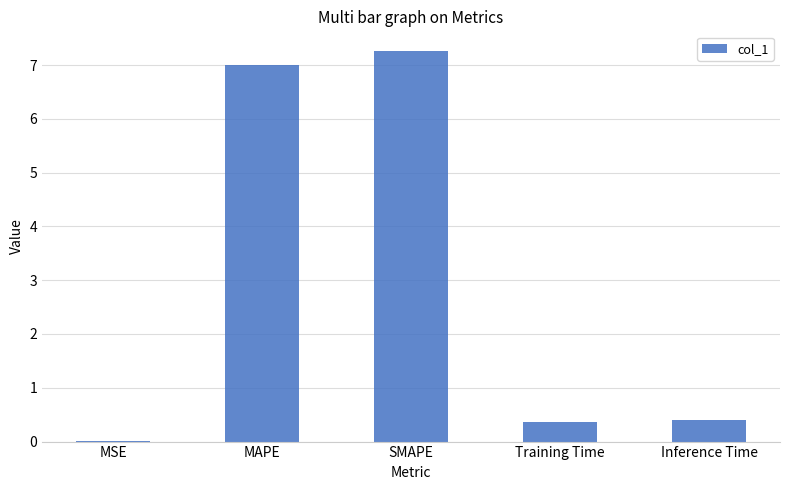

Approximately how many times larger is the value at SMAPE compared to MAPE?

1.0